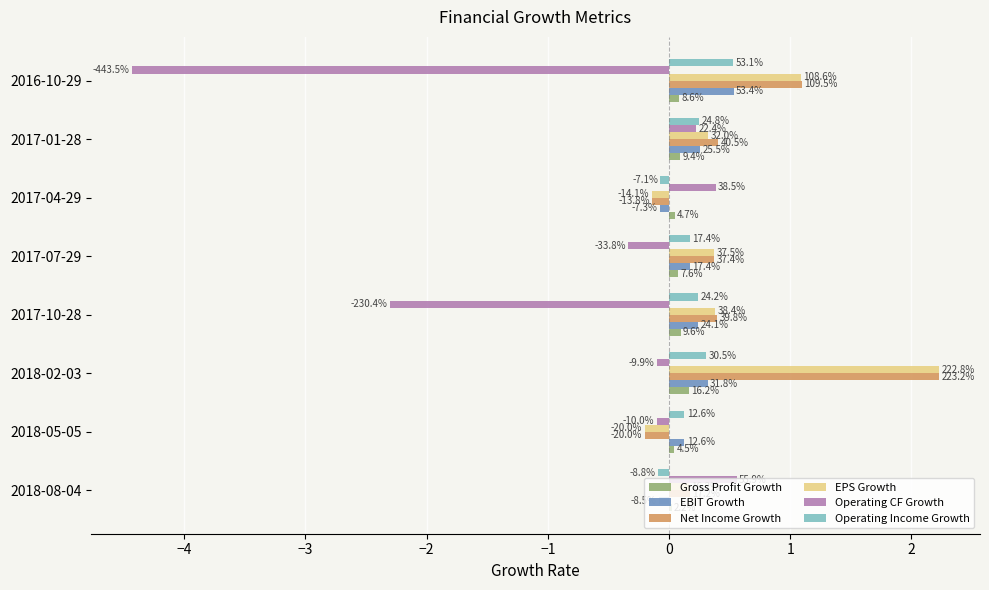

What is the value of the Operating Income Growth bar at the 6th from the left?

-0.1